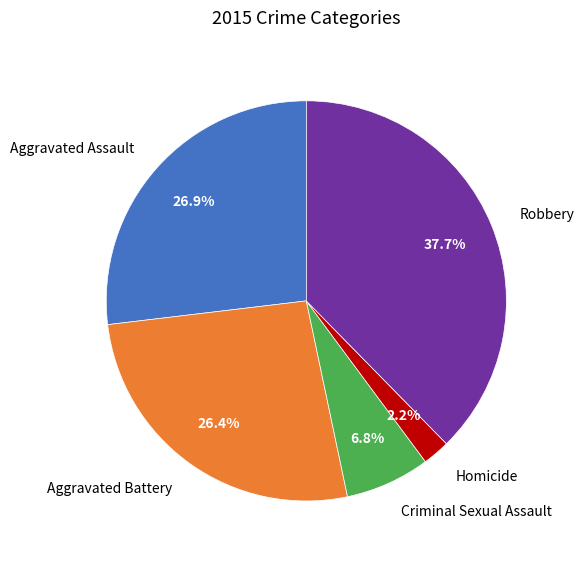

The Robbery slice represents 38% of the pie. True or false?

True